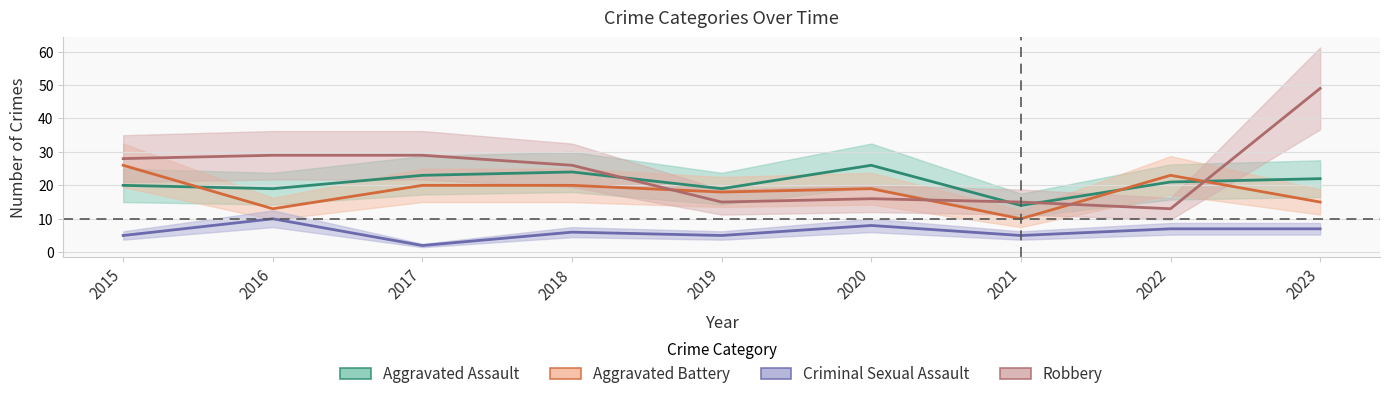

What is the spread (max minus min) of values at 2019?

14